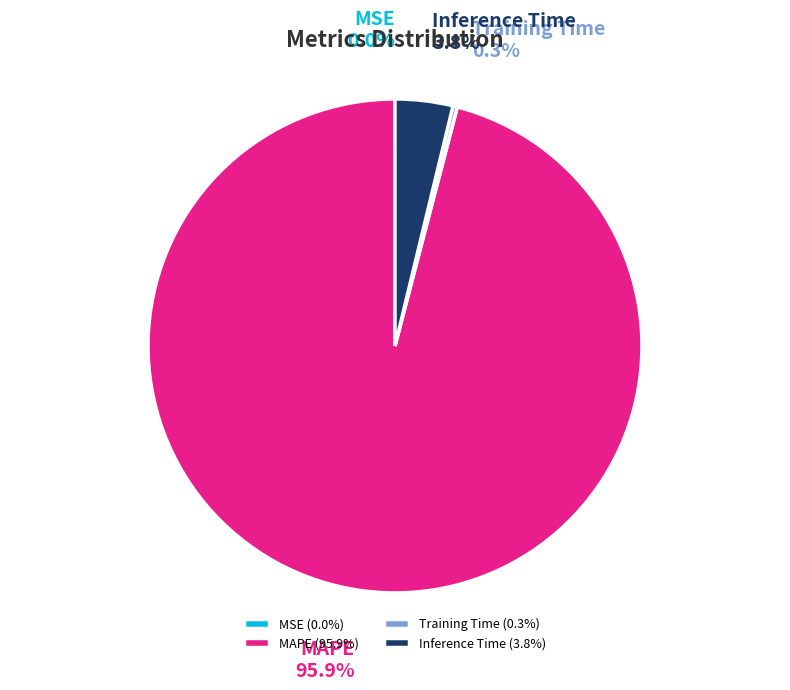

Is MAPE the majority of the pie?

Yes